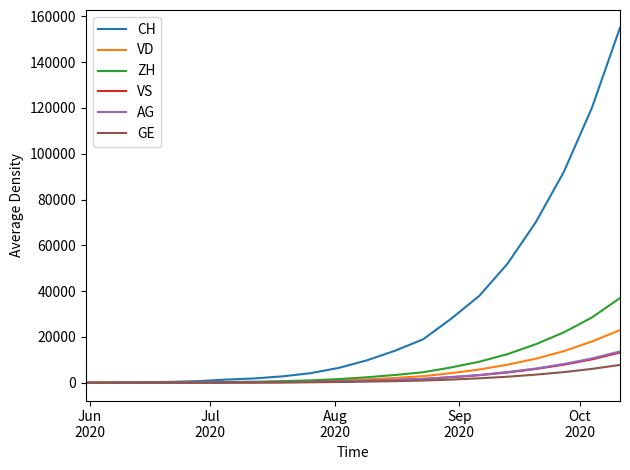

What is the highest value of the GE series?

7800